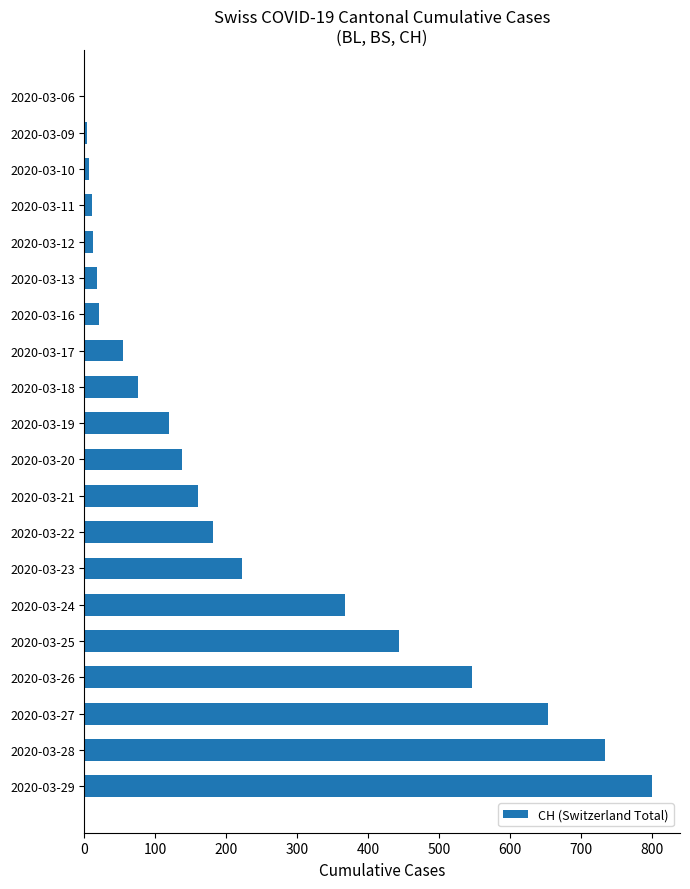

What is the greatest value displayed?

800